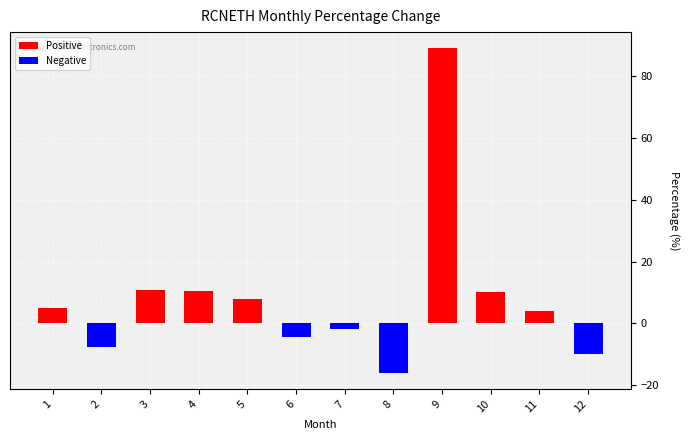

Which has a higher value, 12 or 4?

4